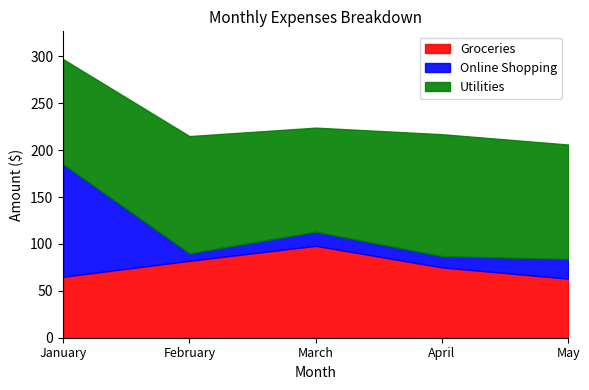

How many interior local peaks does the Online Shopping series have?

1